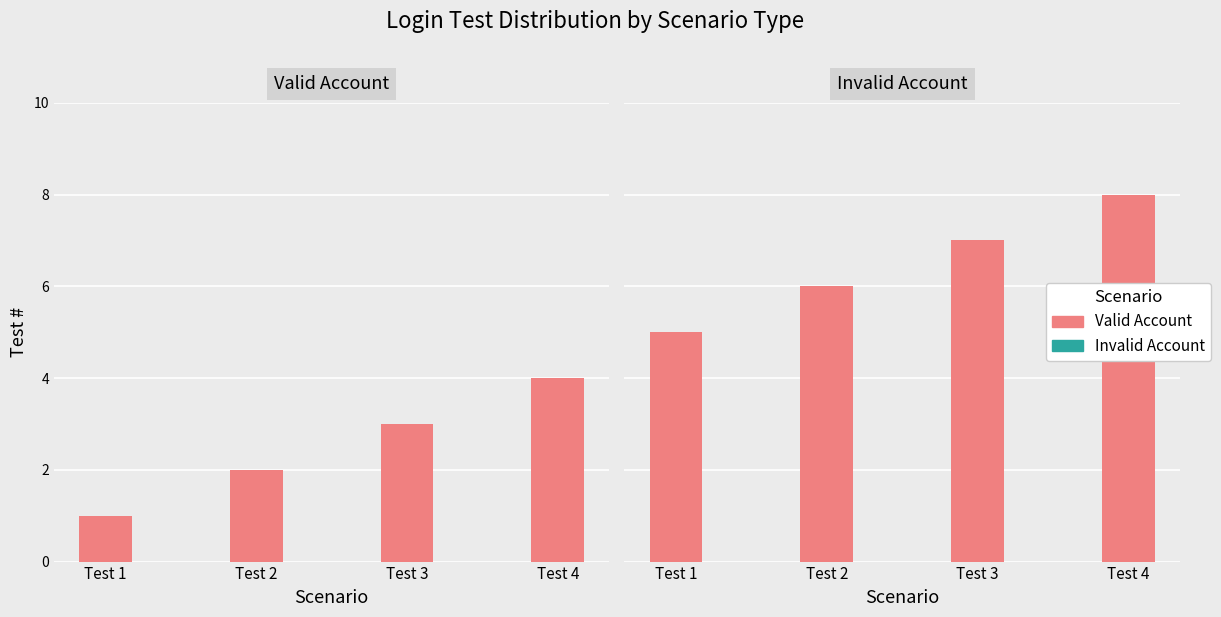

Reading left to right, what are all the values shown in this chart?

Valid Account: Test 1=1	Test 2=2	Test 3=3	Test 4=4
Invalid Account: Test 1=5	Test 2=6	Test 3=7	Test 4=8